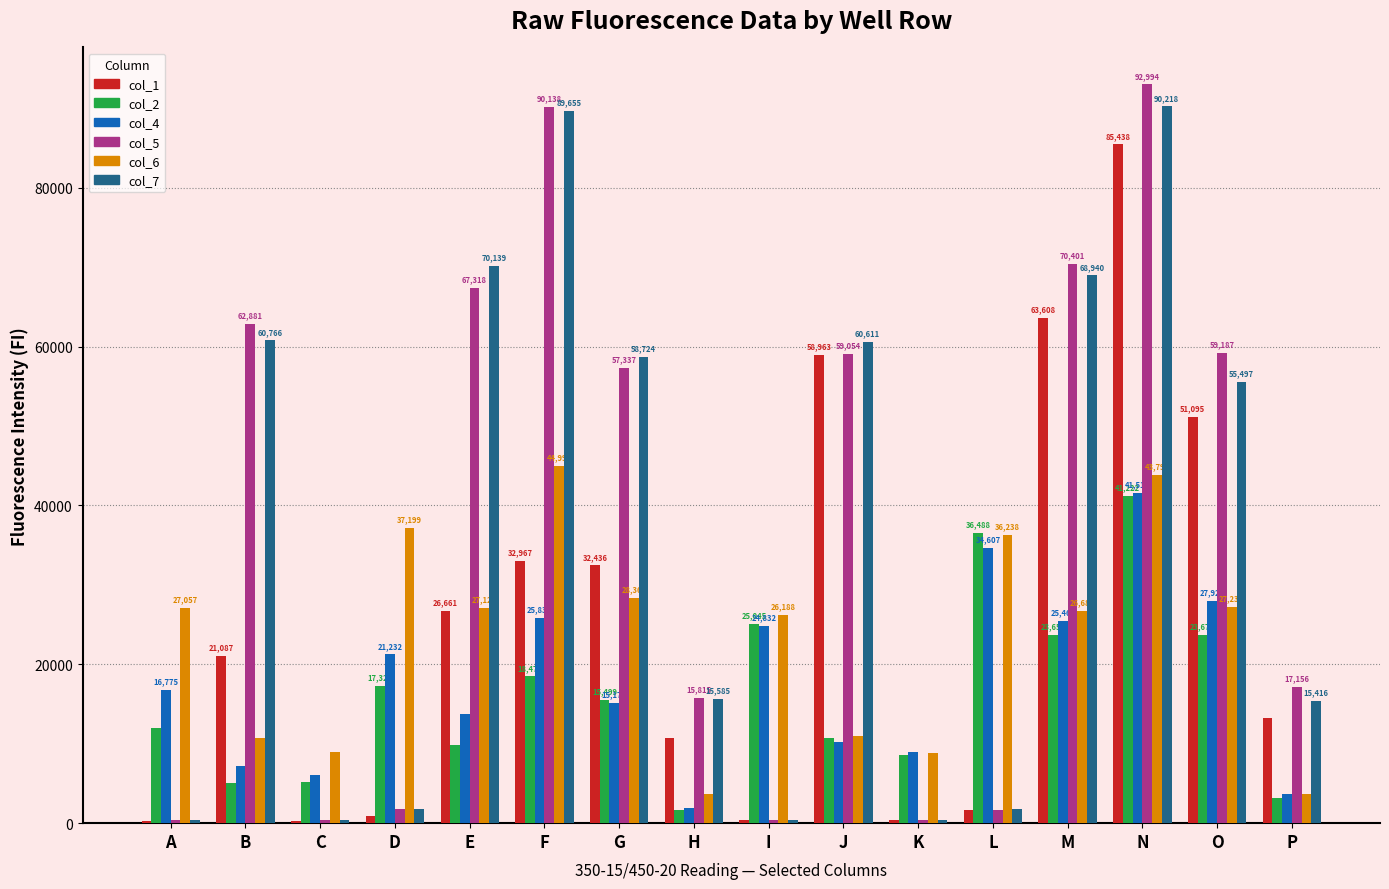

How many categories are shown in the chart?

16